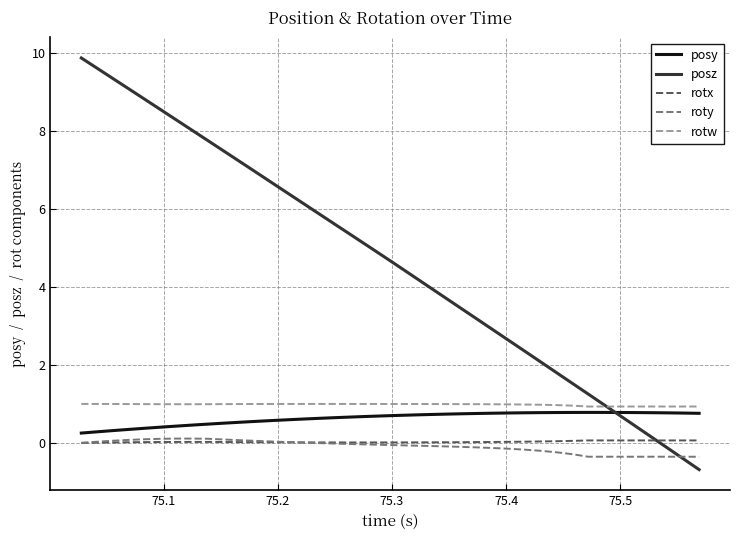

How many lines are shown in the chart?

5